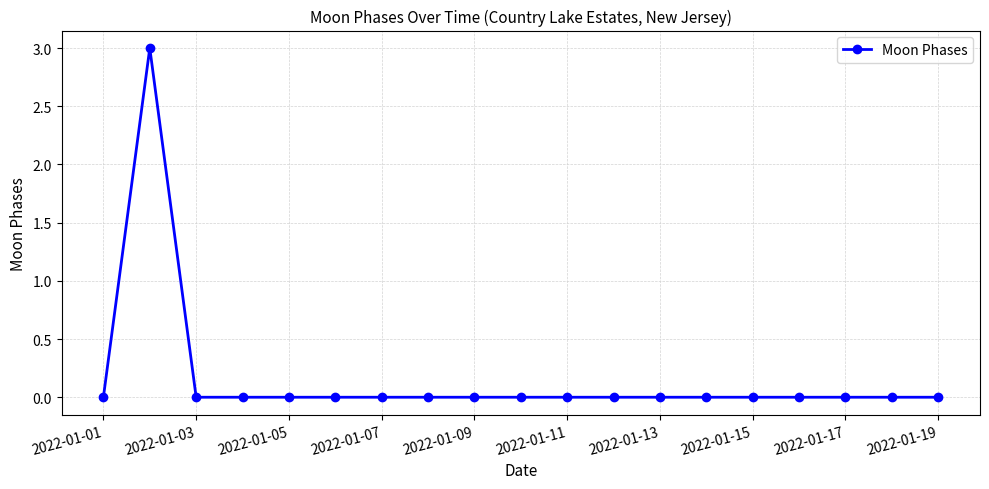

True or false: there are more than 0 points higher than both neighbors.

True